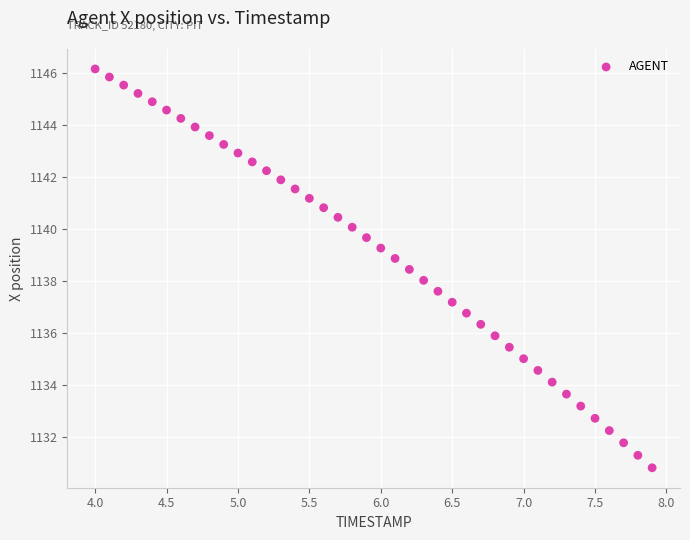

What is the range of Y values (max minus min)?

15.3